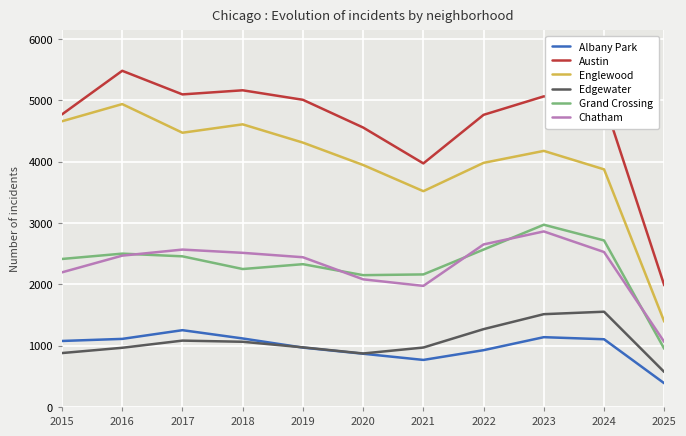

The Grand Crossing series shows 2413 at 2015. True or false?

True